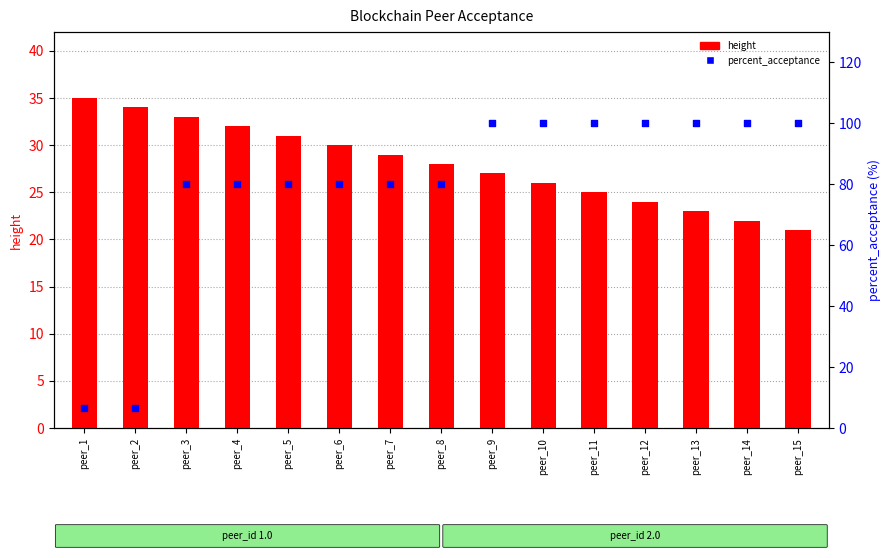

Is the value of percent_acceptance at peer_6 greater than the value of height at peer_4?

Yes